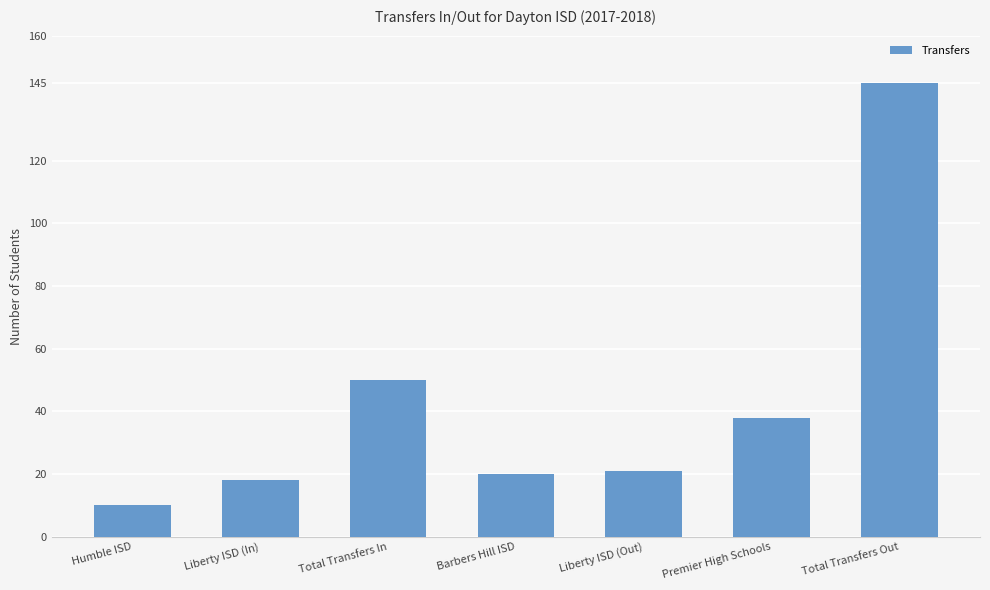

At which category does the chart reach its minimum across all series?

Humble ISD